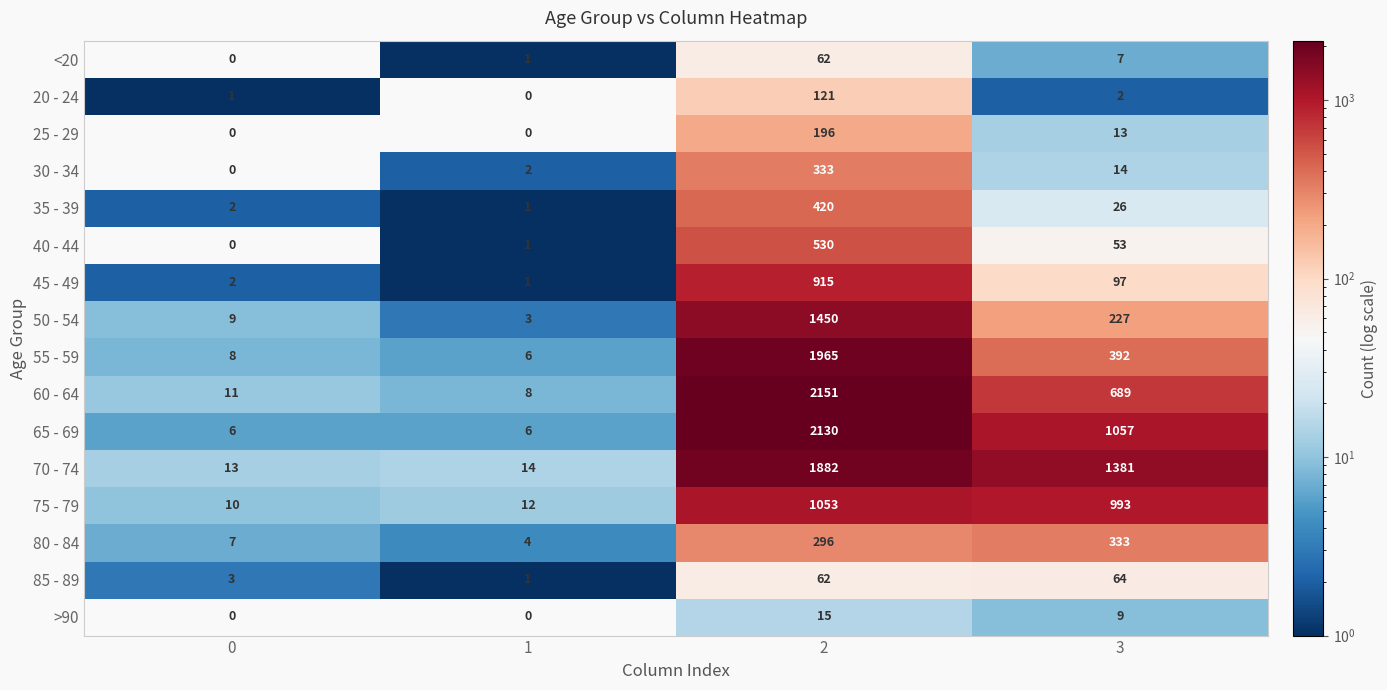

What is the maximum value shown in the chart?

2151